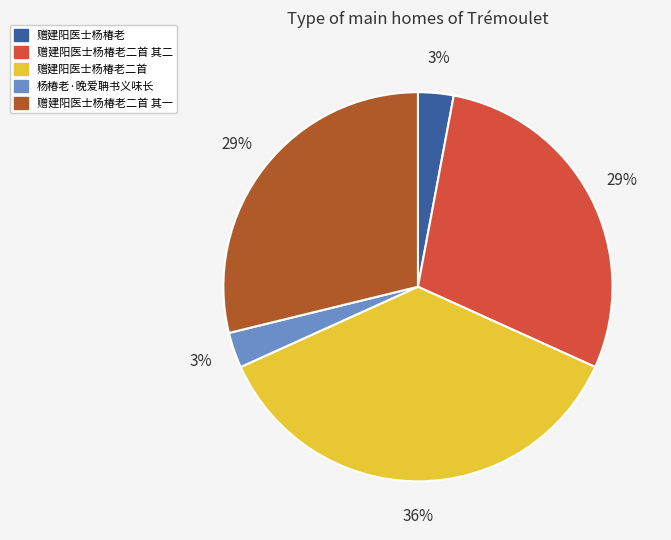

What percentage is the 赠建阳医士杨椿老二首 slice, to the nearest percent?

36%